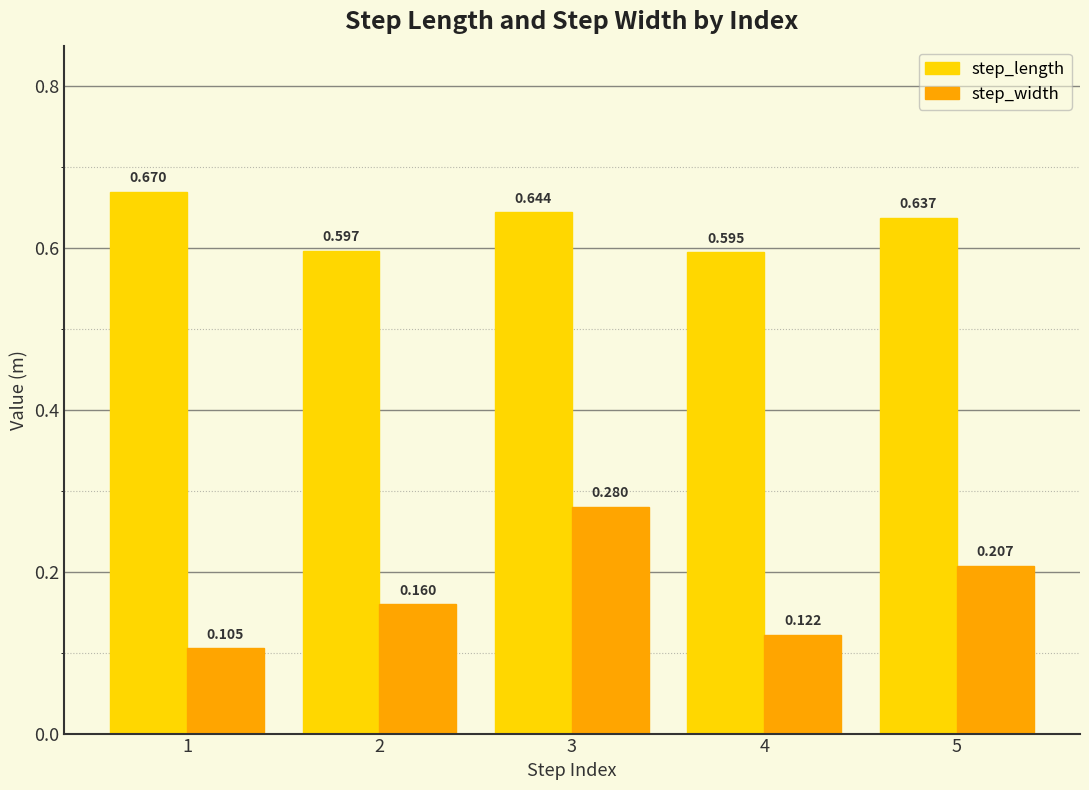

At 3, list the series in order from smallest to largest.

step_width, step_length